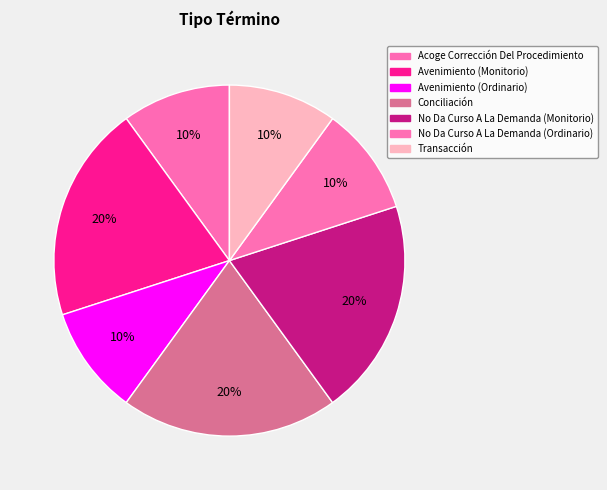

The Avenimiento (Ordinario) slice represents 1% of the pie. True or false?

False